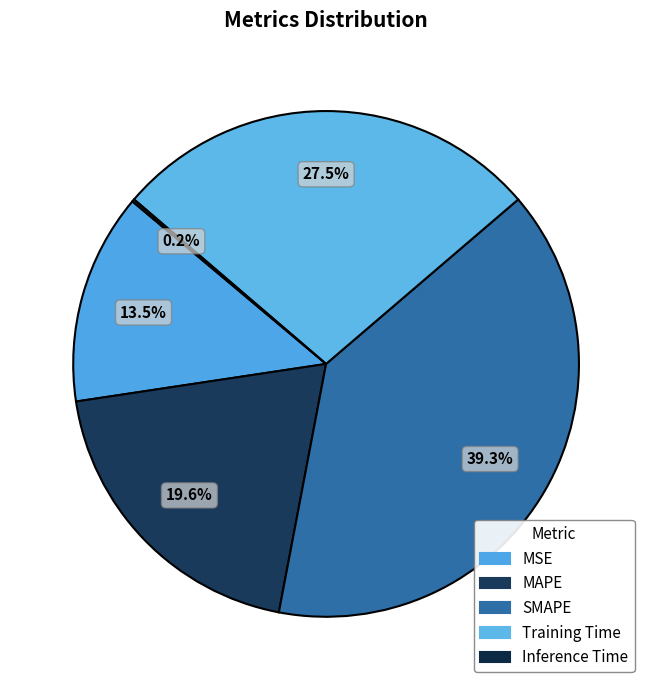

What percentage is NOT represented by MAPE?

80.4%